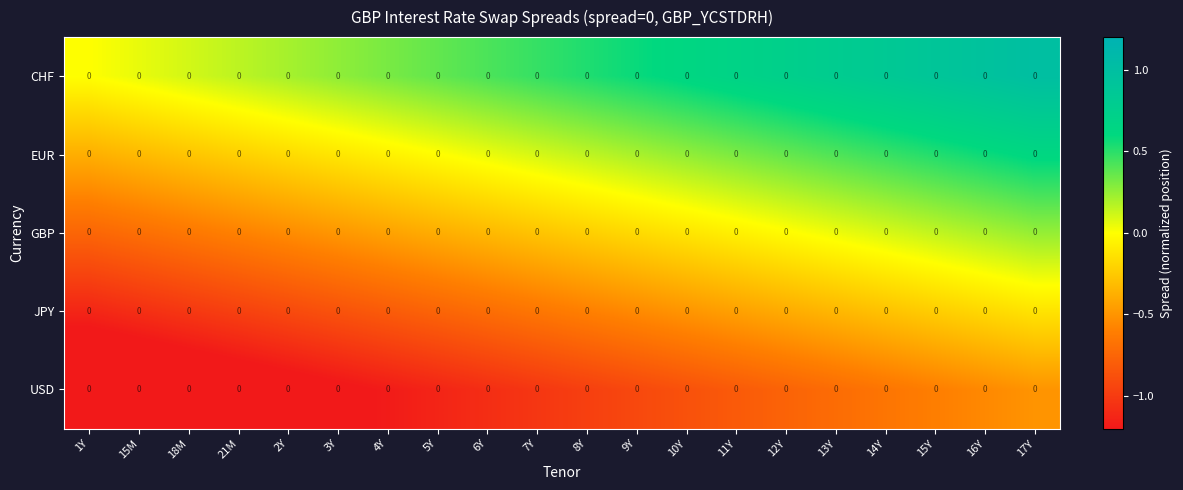

Which category has the lowest value across all series?

1Y